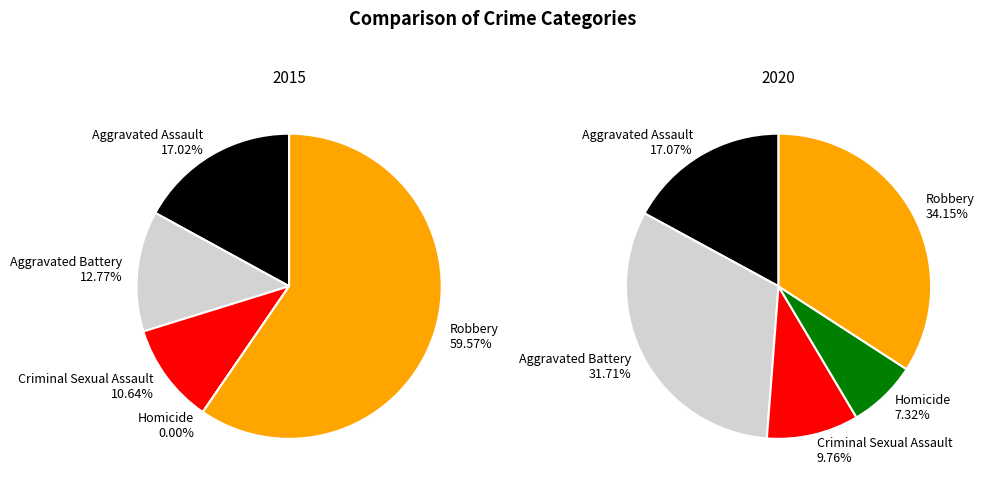

Which series changed the most between Aggravated Assault and Robbery?

2015